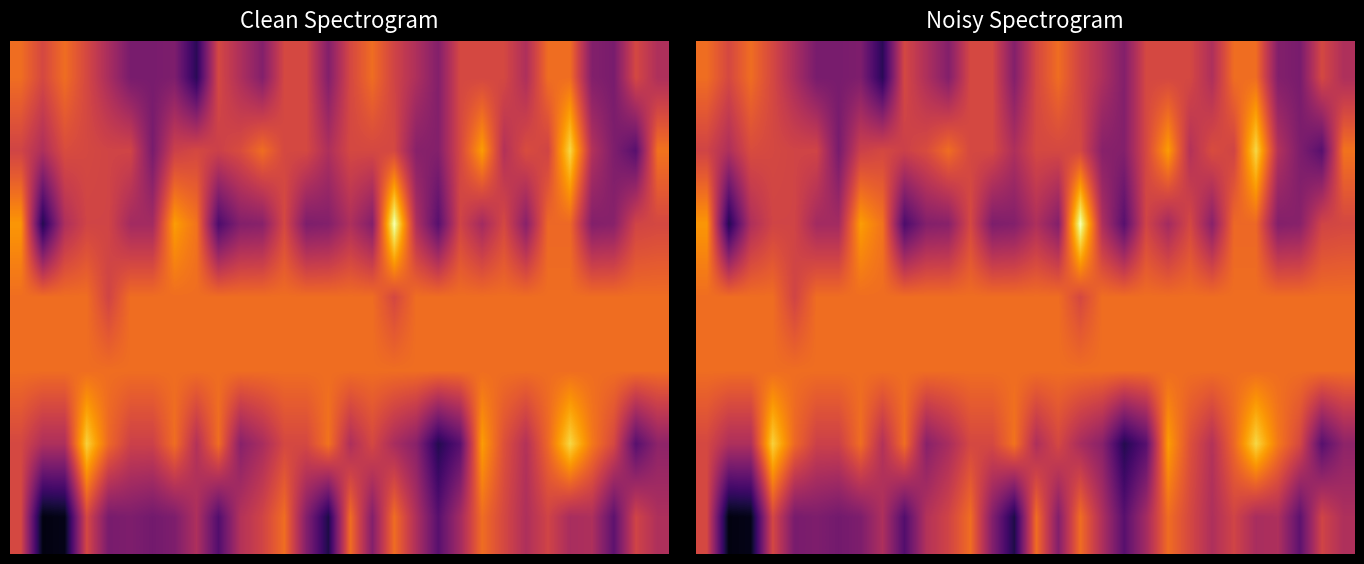

What is the sum of all 4 values?

23.2